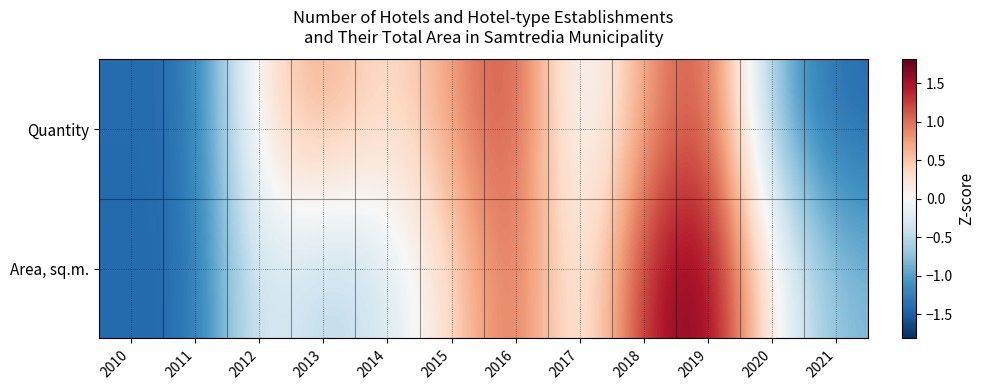

List the series in order of their overall mean, lowest first.

Area, sq.m., Quantity